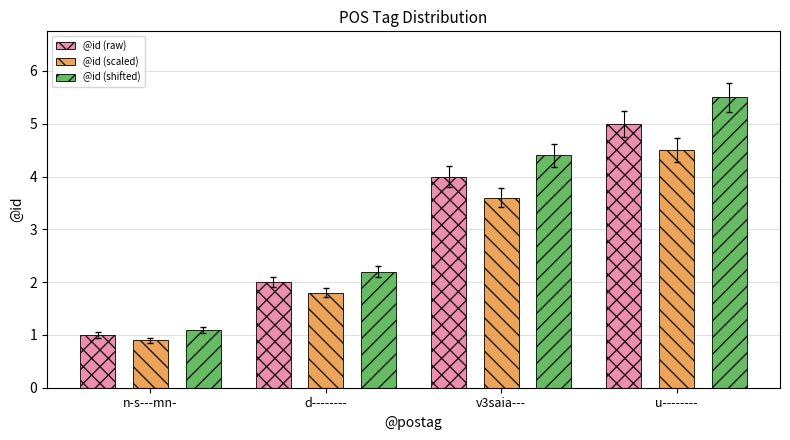

Reading left to right, what are all the values shown in this chart?

@id (raw): n-s---mn-=1.0	d--------=2.0	v3saia---=4.0	u--------=5.0
@id (scaled): n-s---mn-=0.9	d--------=1.8	v3saia---=3.6	u--------=4.5
@id (shifted): n-s---mn-=1.1	d--------=2.2	v3saia---=4.4	u--------=5.5